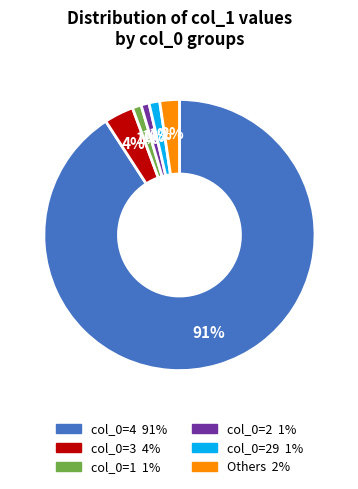

Does any single category account for the majority?

Yes